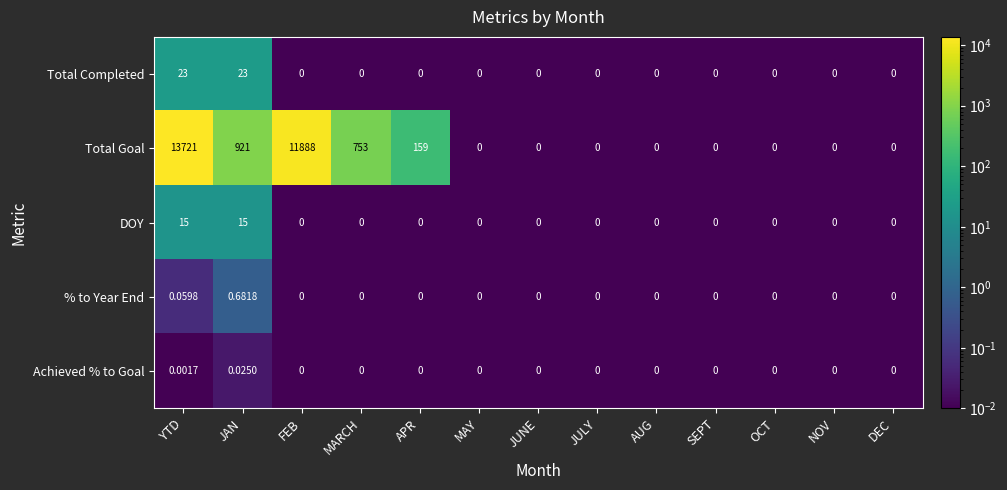

Which series has the widest spread of values?

Total Goal